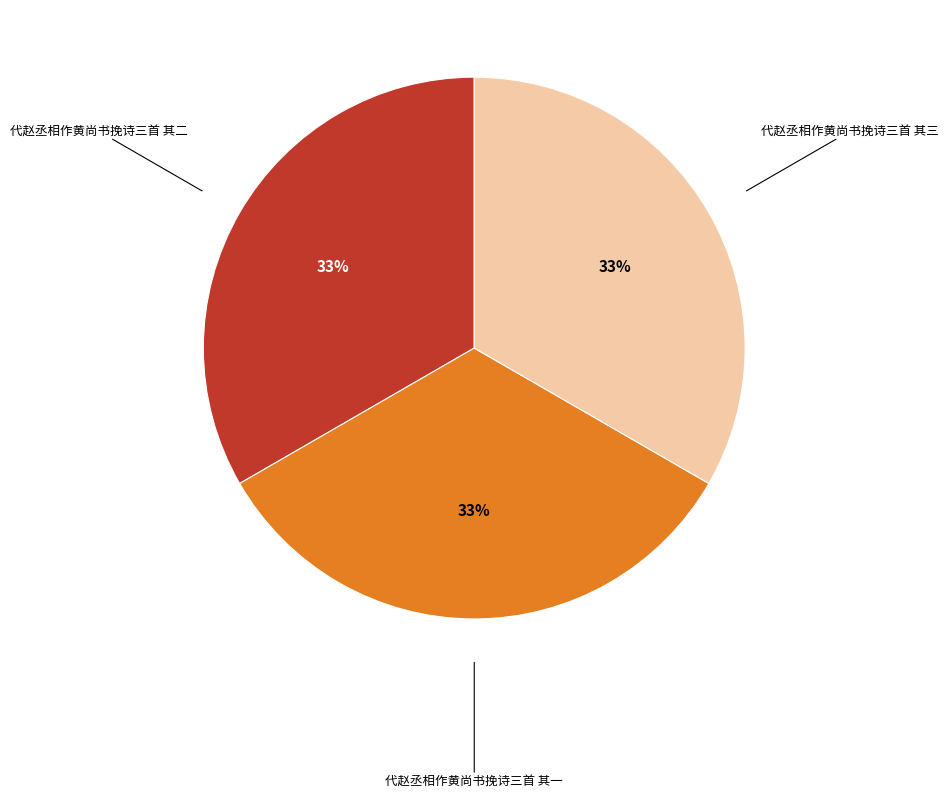

To the nearest percent, what is the average slice percentage?

33%